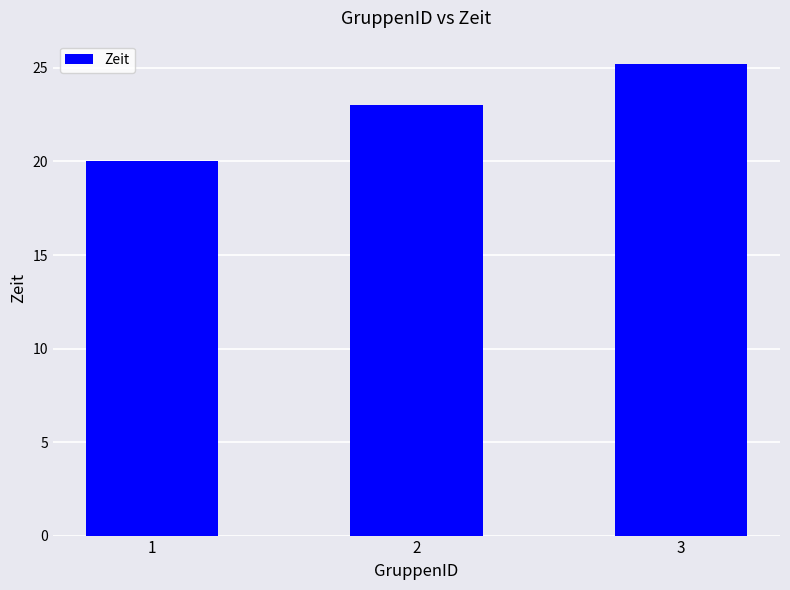

What value does the data have at 3?

25.2